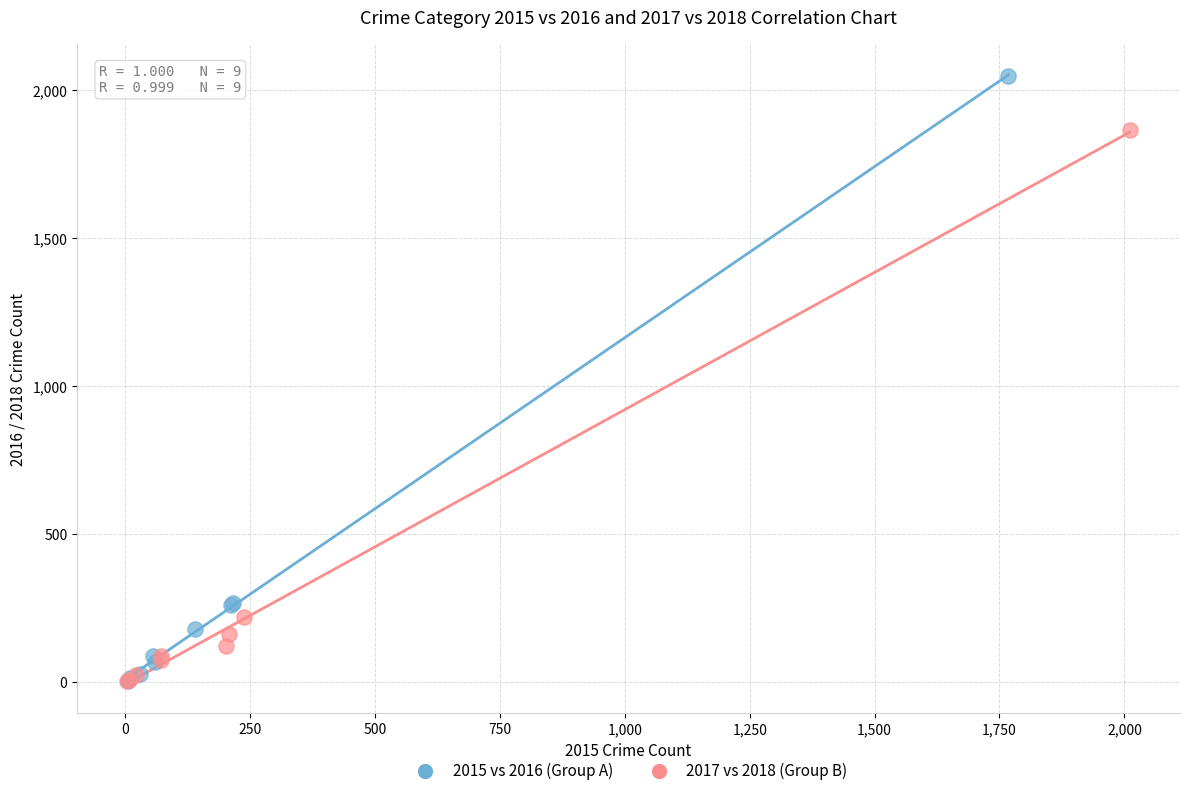

Which series has the largest Y range (max minus min)?

2015 vs 2016 (Group A)